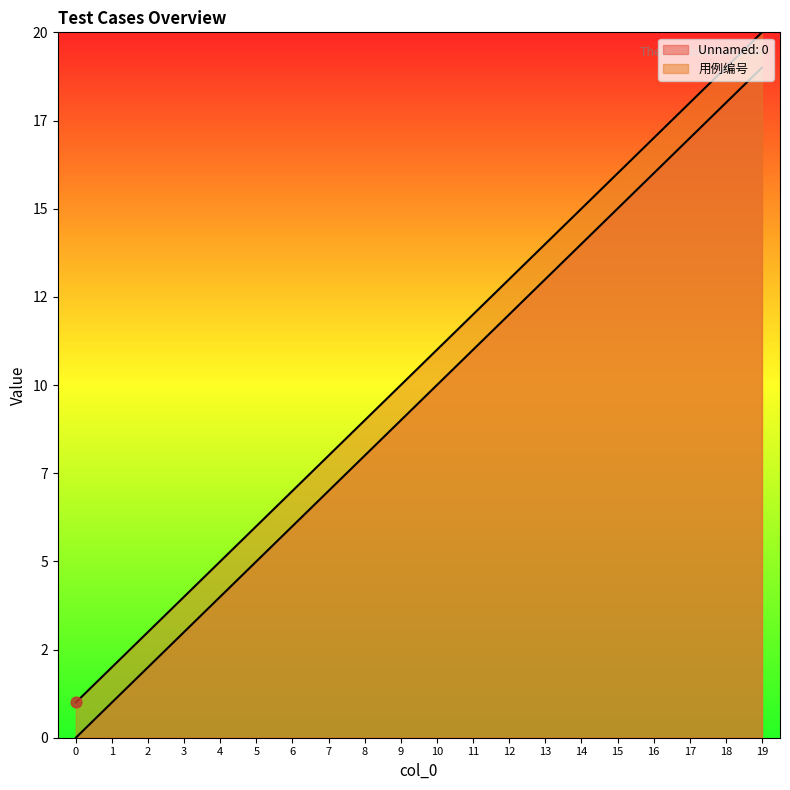

Which series has the largest total across all categories?

用例编号